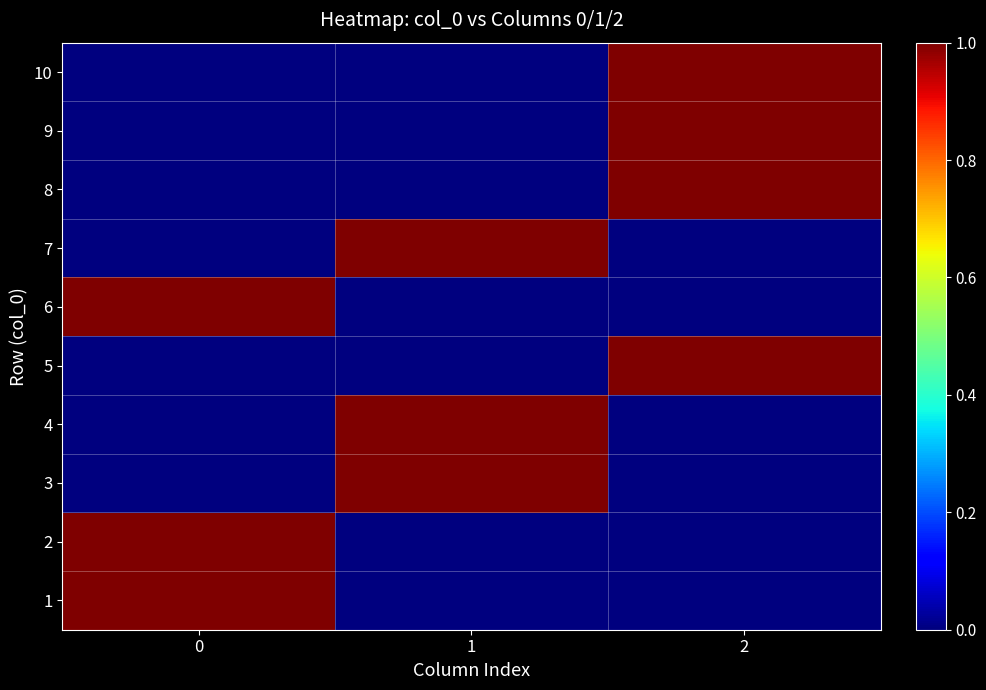

Rank the series at 2 from highest to lowest value.

5, 8, 9, 10, 1, 2, 3, 4, 6, 7